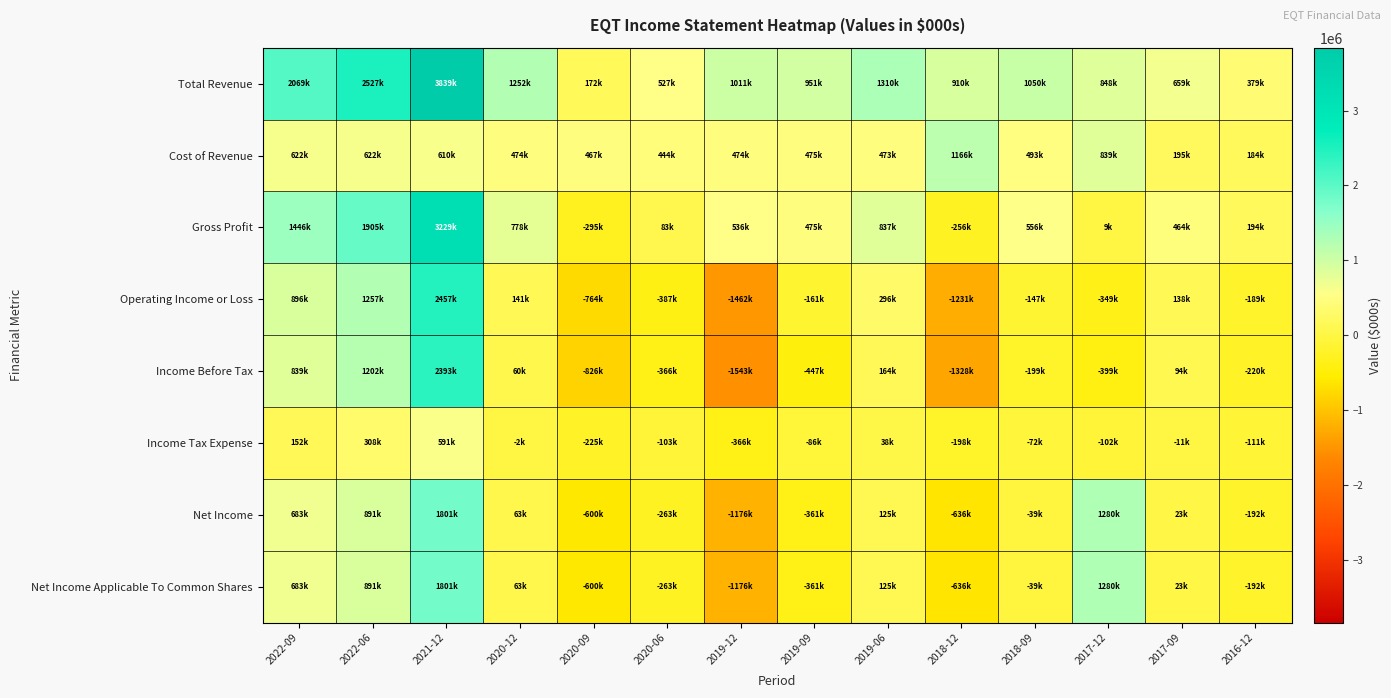

What is the maximum value shown in the chart?

3839700